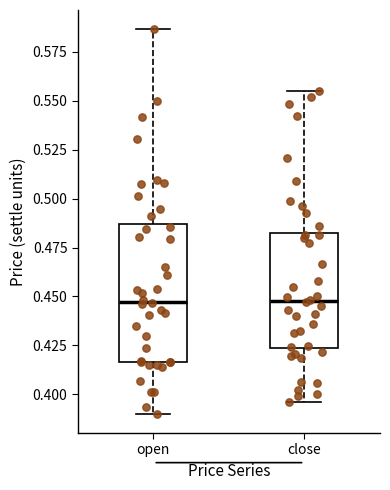

Comparing the boxes themselves (not the whiskers), which one is the tallest?

open